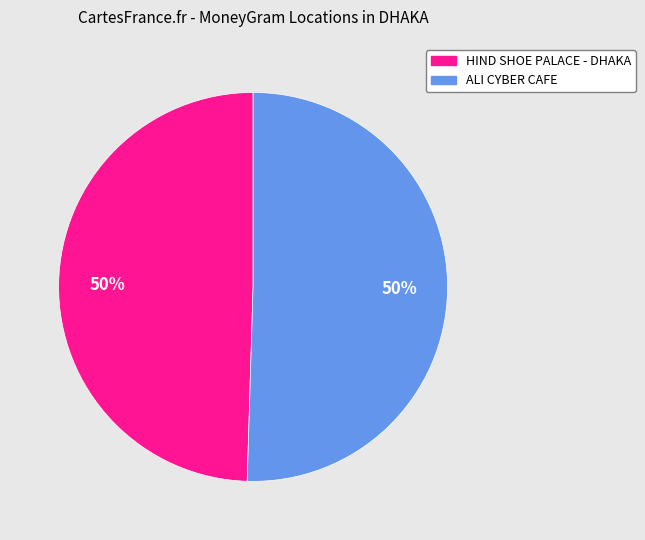

What percentage is the ALI CYBER CAFE slice, to the nearest percent?

50%